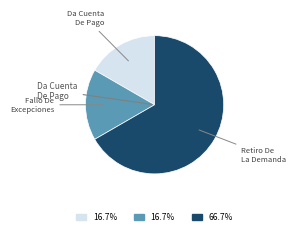

Is there any slice that represents more than half of the pie?

Yes